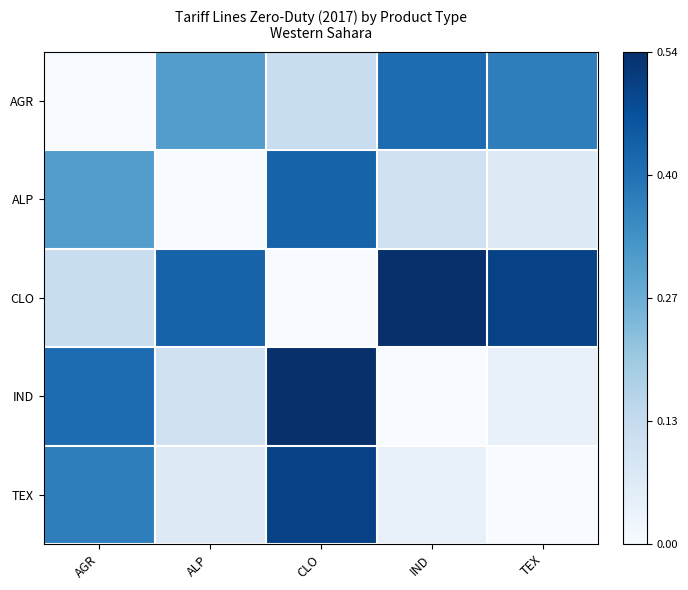

Which series has the largest total across all categories?

CLO